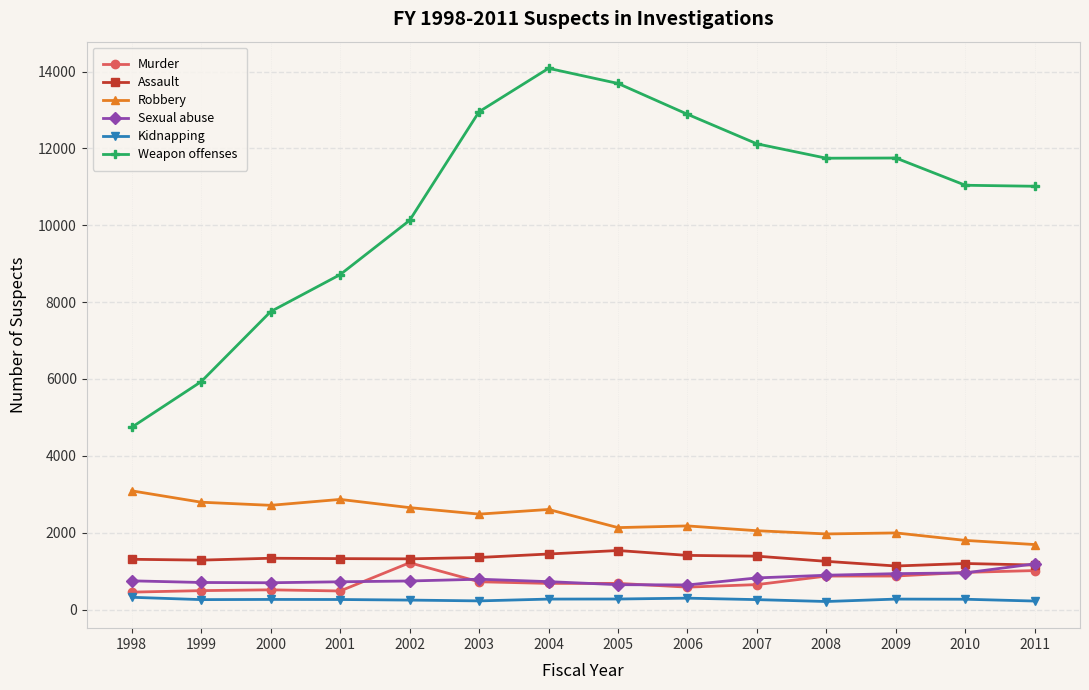

What is the difference between the highest and lowest values at 2006?

12592